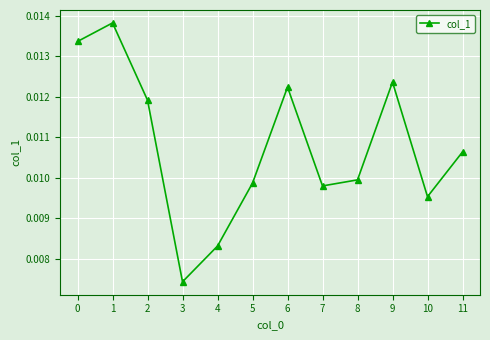

True or false: there are more than 1 points higher than both neighbors.

True